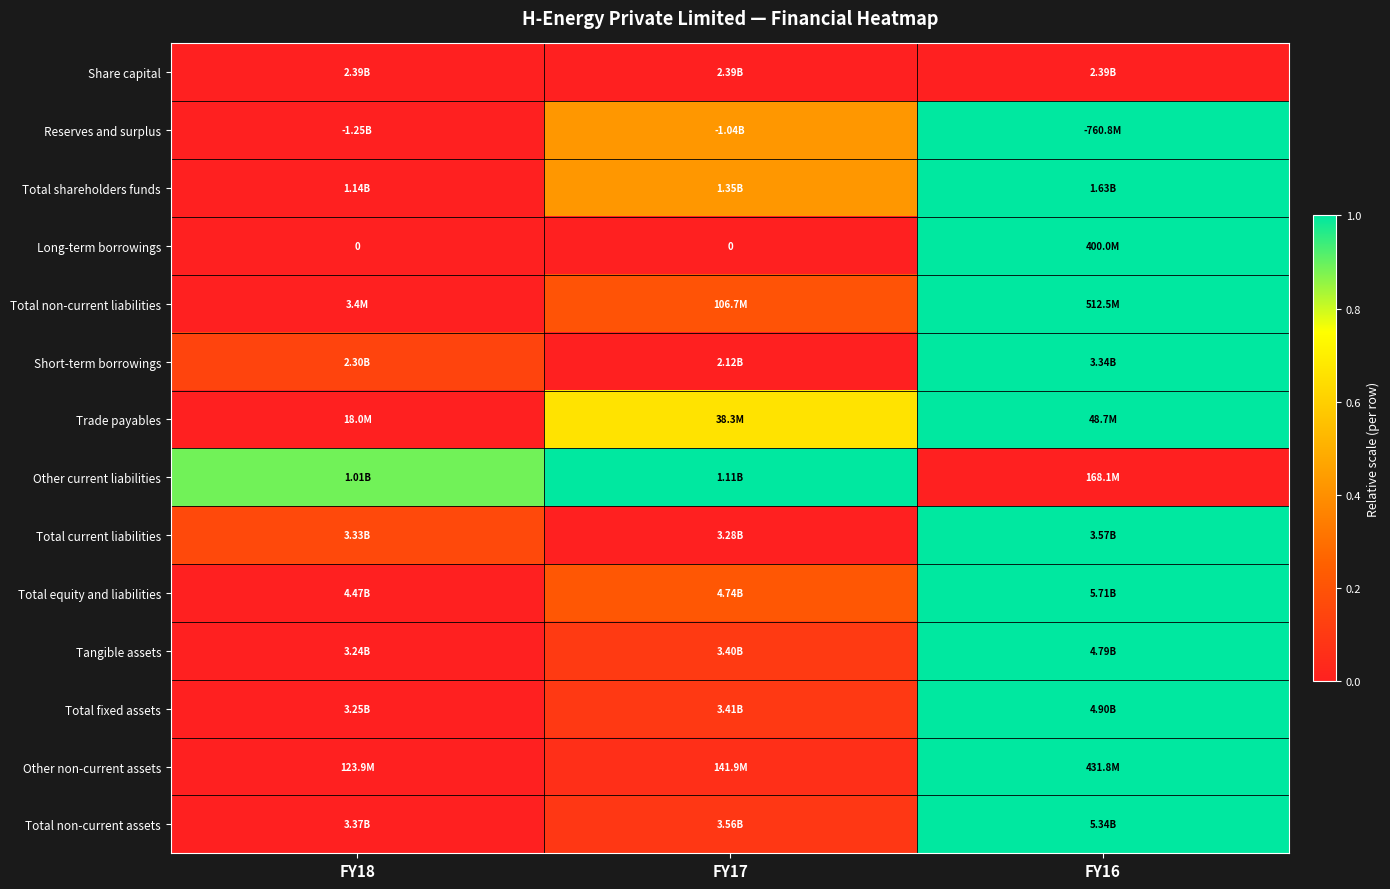

Which has a higher value, FY16 or FY18?

FY16